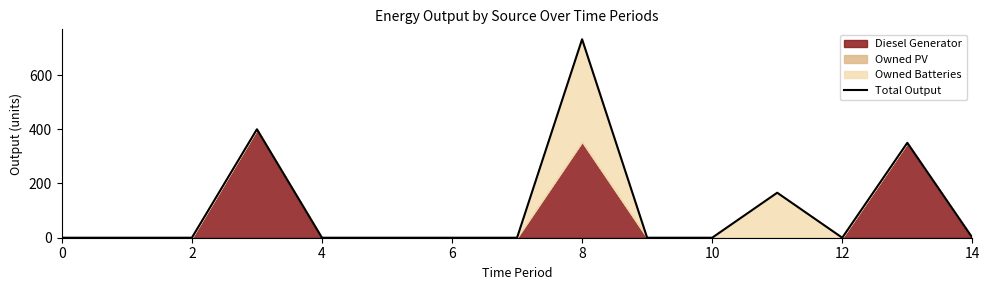

Which has a higher value, 2 or 11?

11